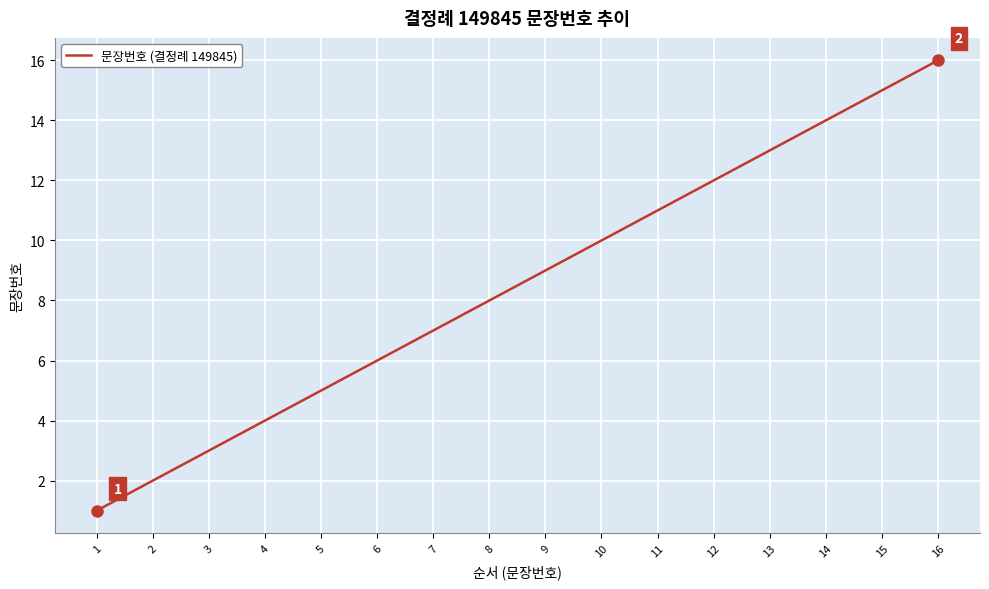

What is the difference between the values at 2 and 5?

3